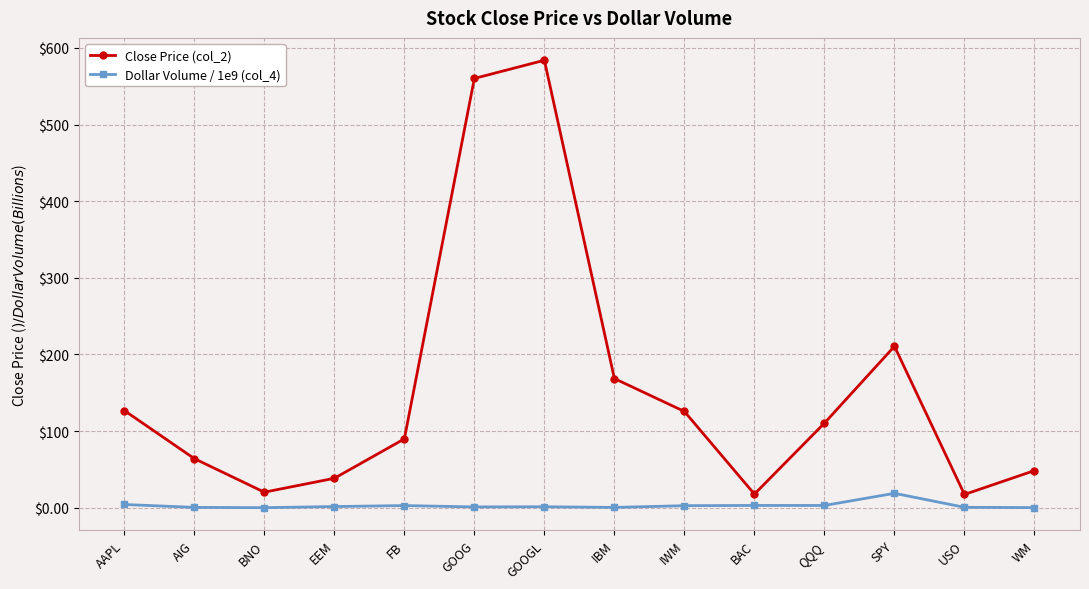

Count the number of categories in the chart.

14